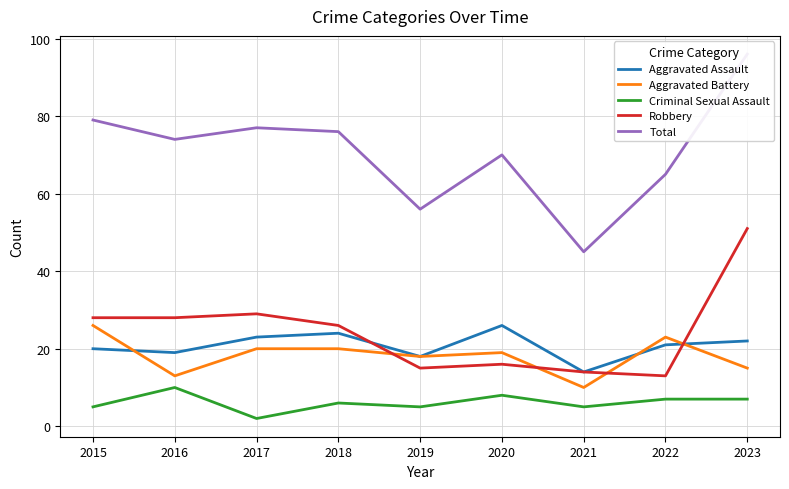

Reading left to right, extract all data points from this chart.

Aggravated Assault: 20	19	23	24	18	26	14	21	22
Aggravated Battery: 26	13	20	20	18	19	10	23	15
Criminal Sexual Assault: 5	10	2	6	5	8	5	7	7
Robbery: 28	28	29	26	15	16	14	13	51
Total: 79	74	77	76	56	70	45	65	96